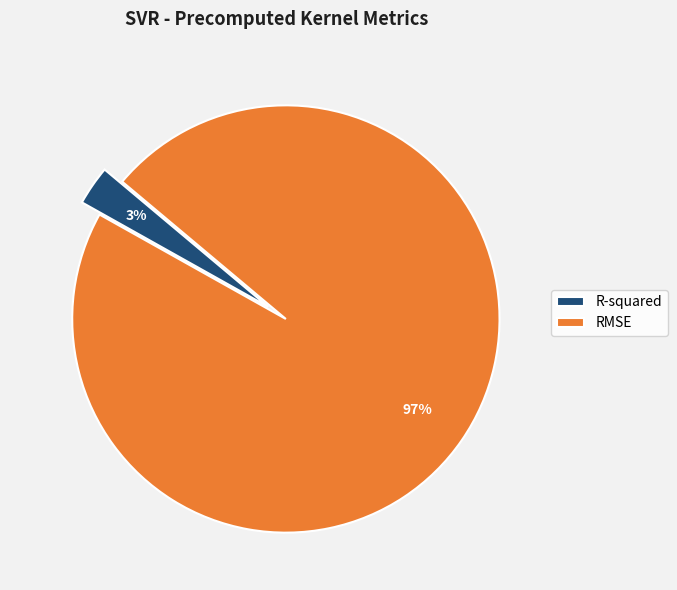

How many slices are in this pie chart?

2